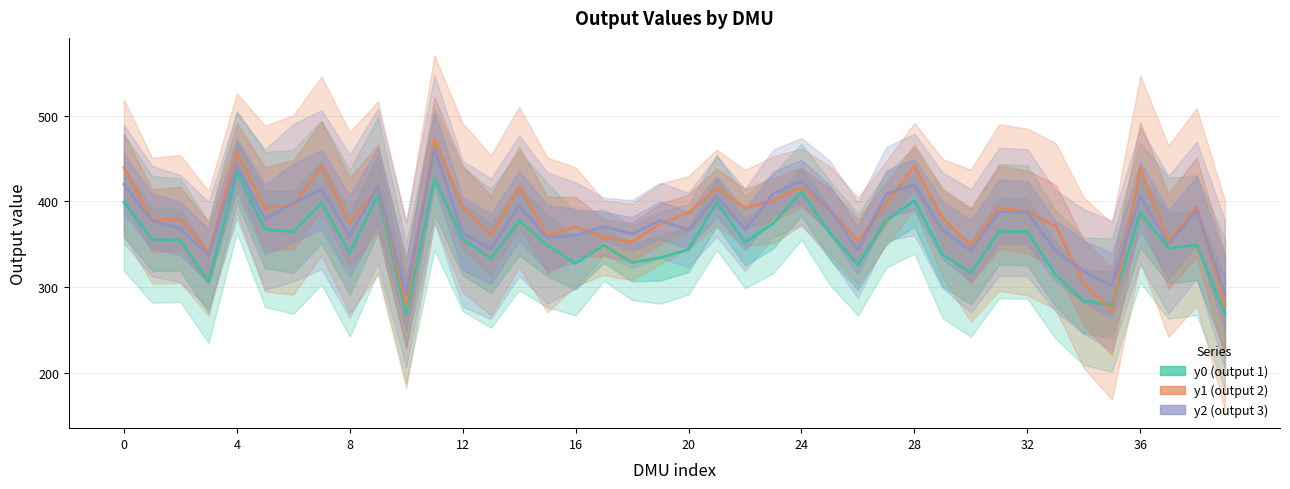

What is the average value of the y0 series?

353.5